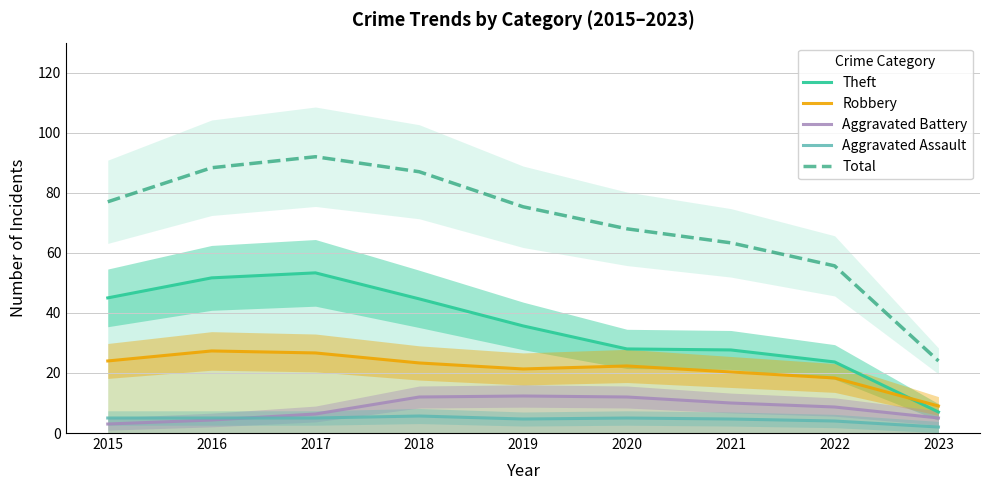

What is the approximate value of Theft at 2020?

28.0